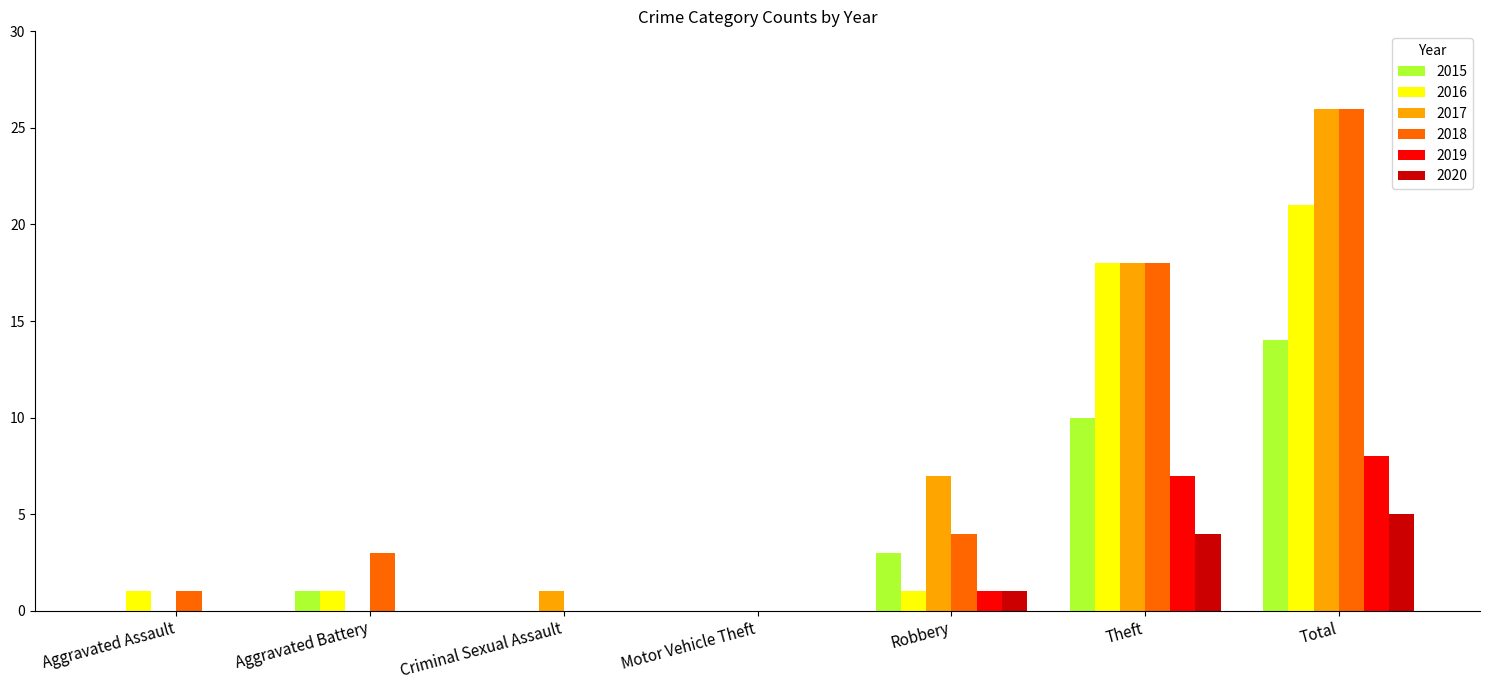

The value of 2018 at Total is 26. True or false?

True